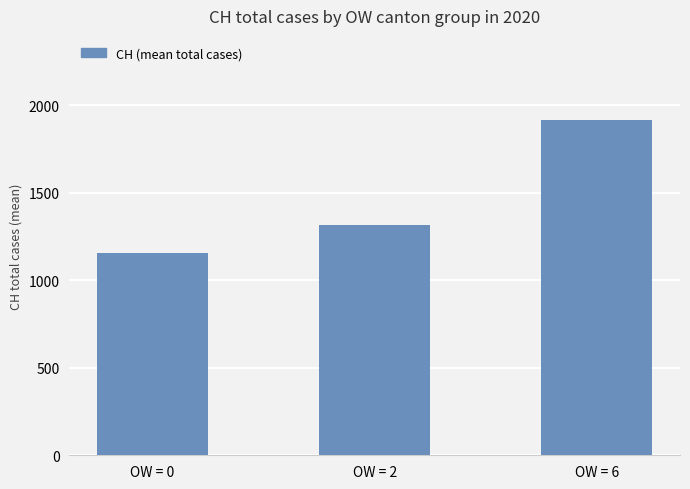

Are the bars grouped side by side (vs. stacked)?

No